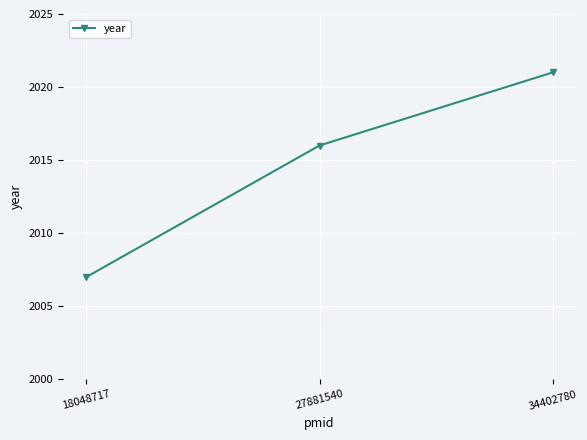

At which label is the value closest to 2014?

27881540